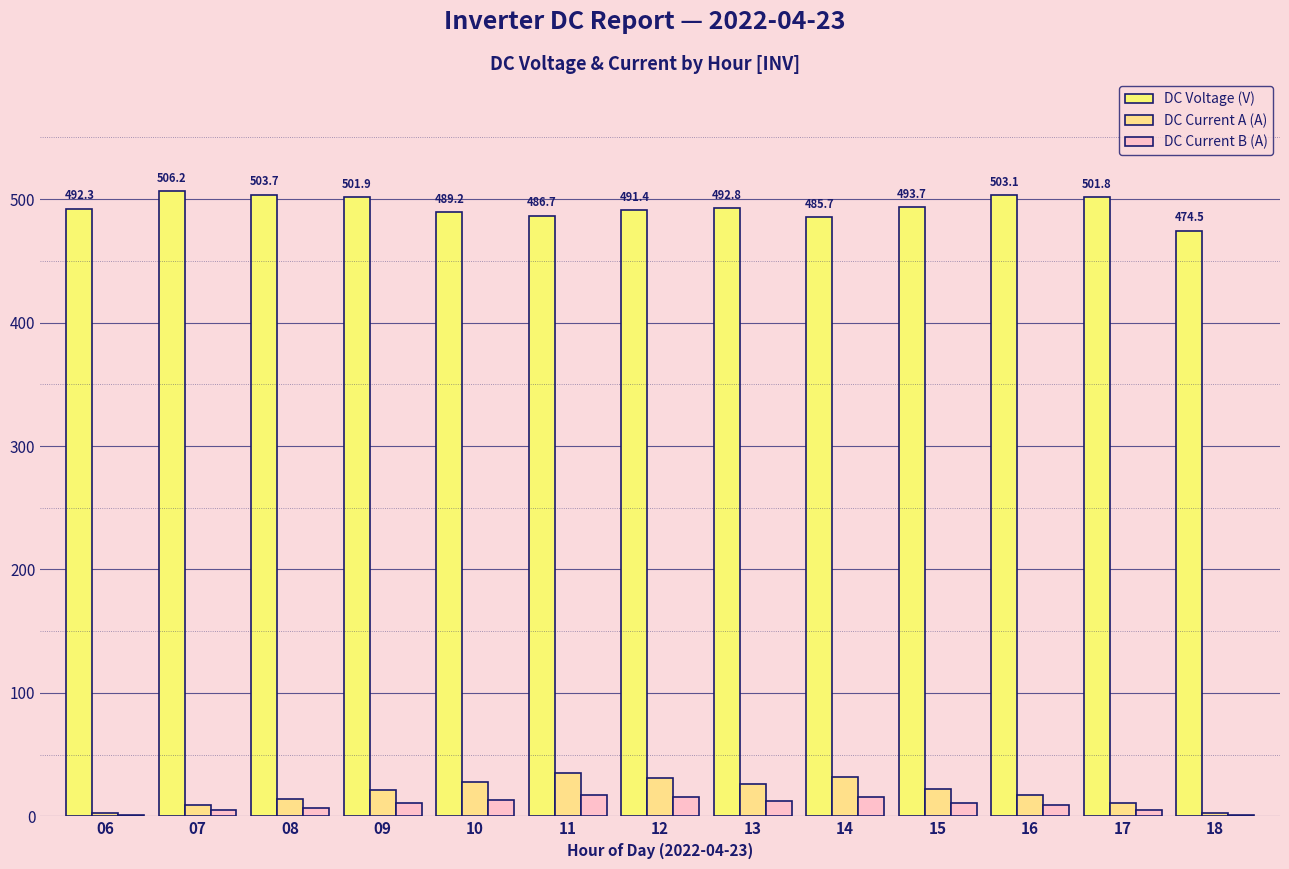

How many series are shown in this chart?

3